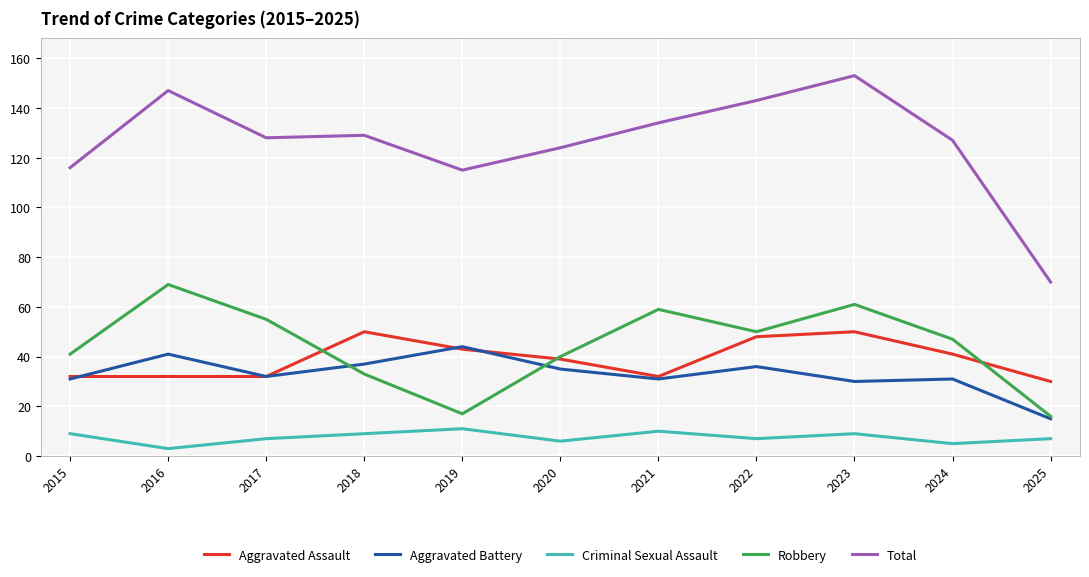

True or false: Total has more than 0 interior local peaks.

True